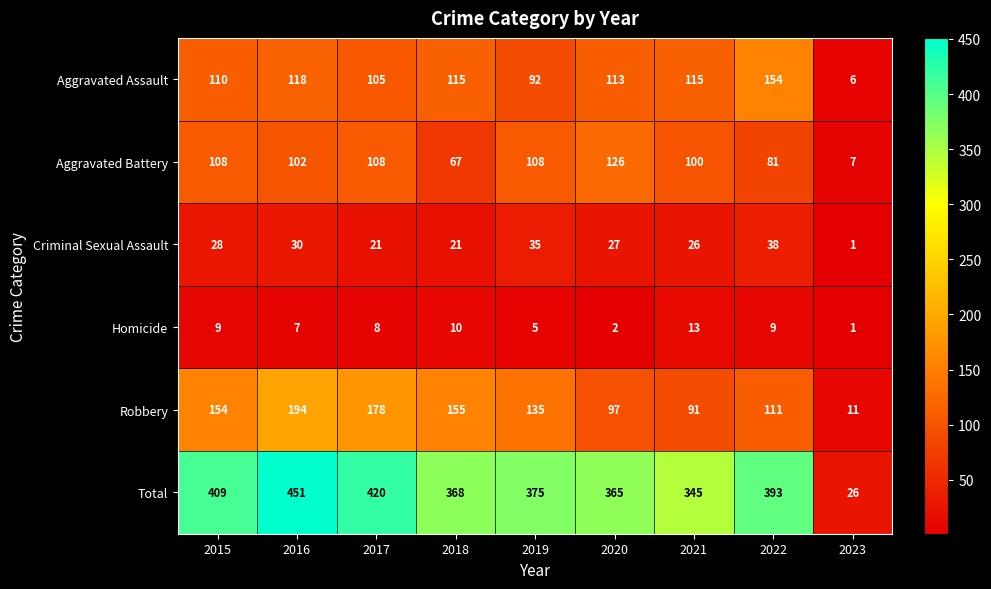

How many data points does each series have?

9